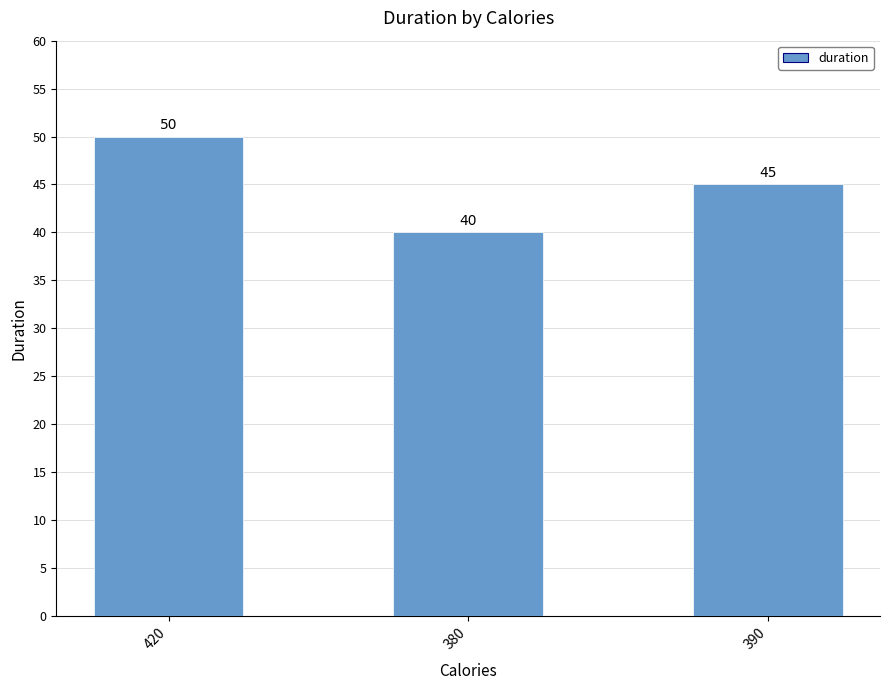

The value at 420 is 50. True or false?

True